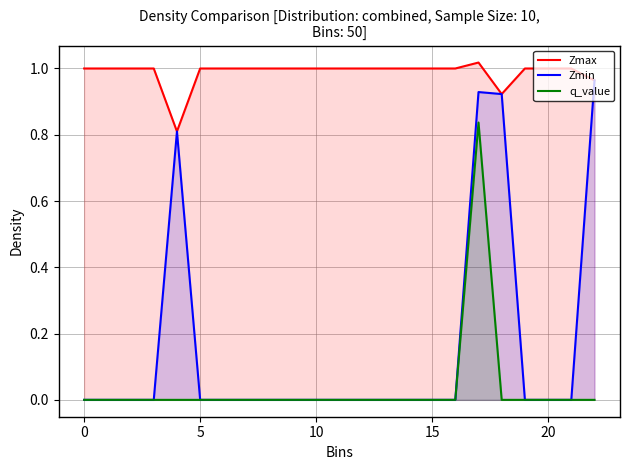

True or false: q_value and Zmax cross at least once.

False